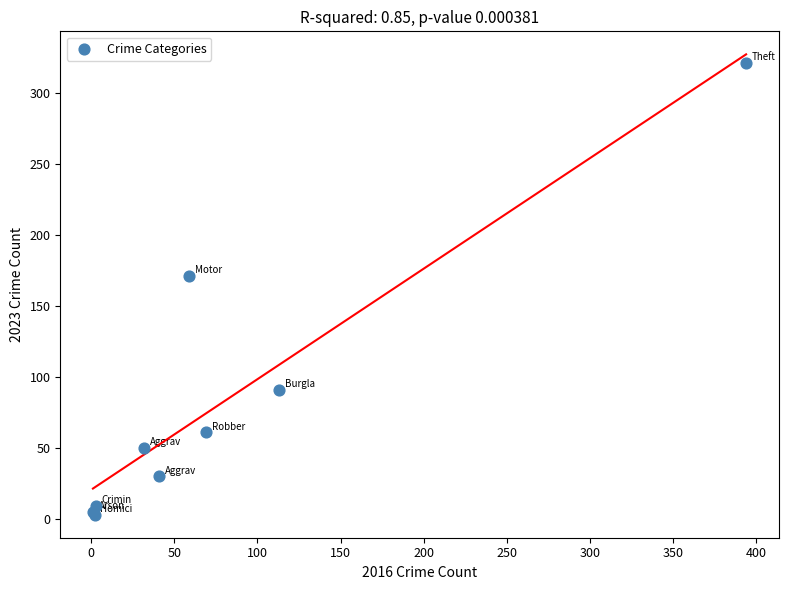

What Y value in the scatter plot is closest to 162?

171